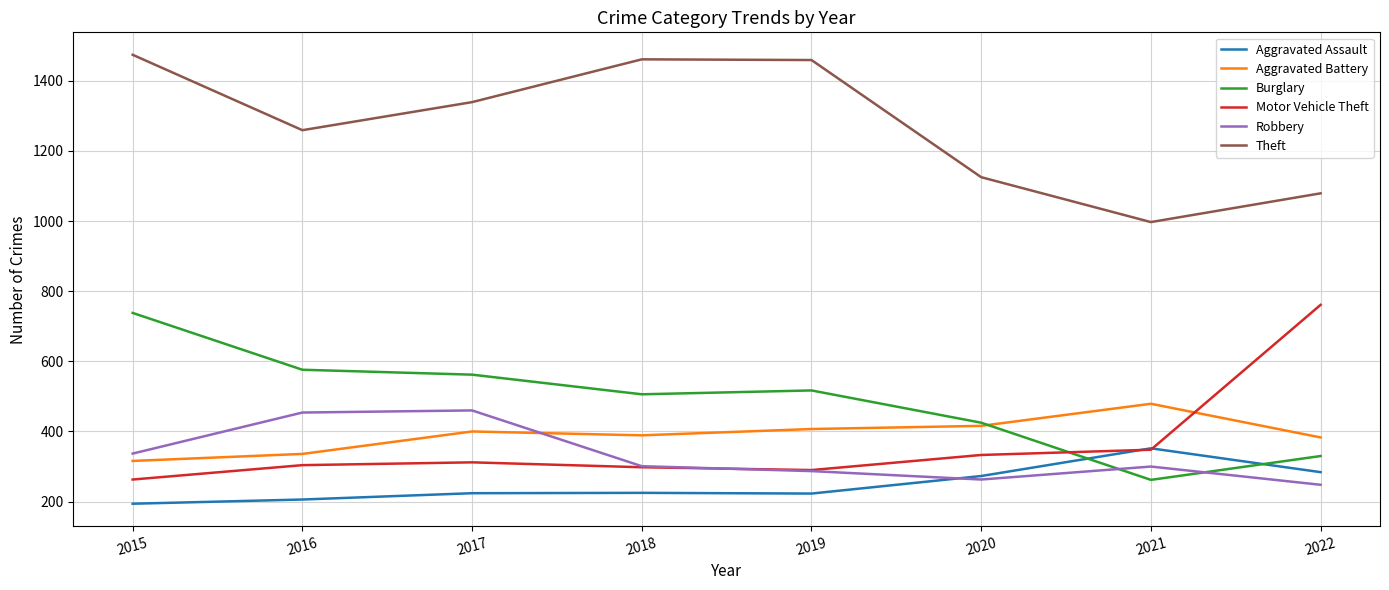

Which category has the highest value in the Aggravated Assault series?

2021